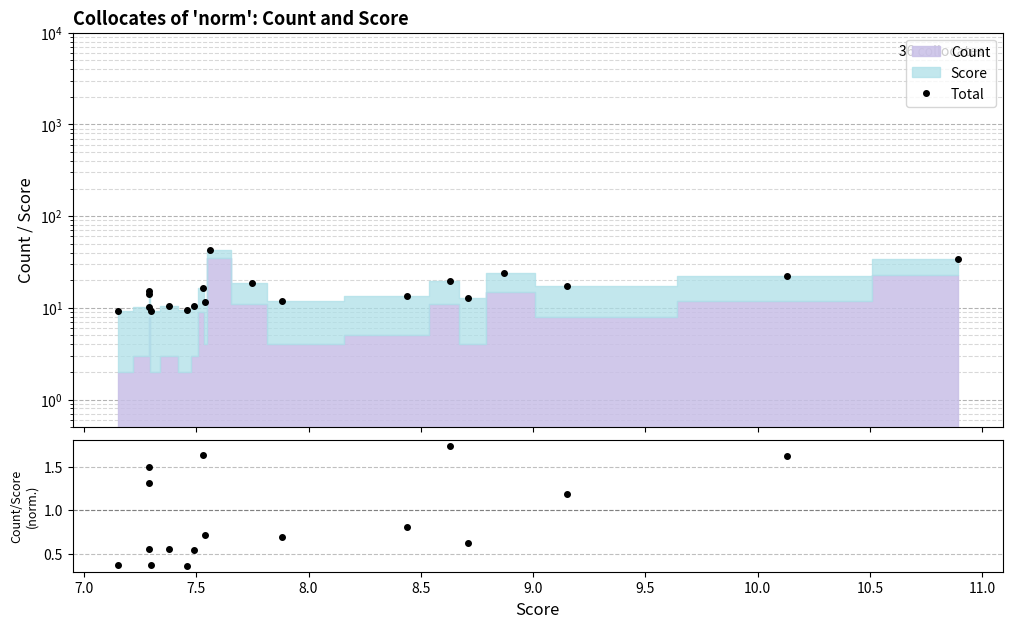

At how many categories does at least one series exceed 23?

3